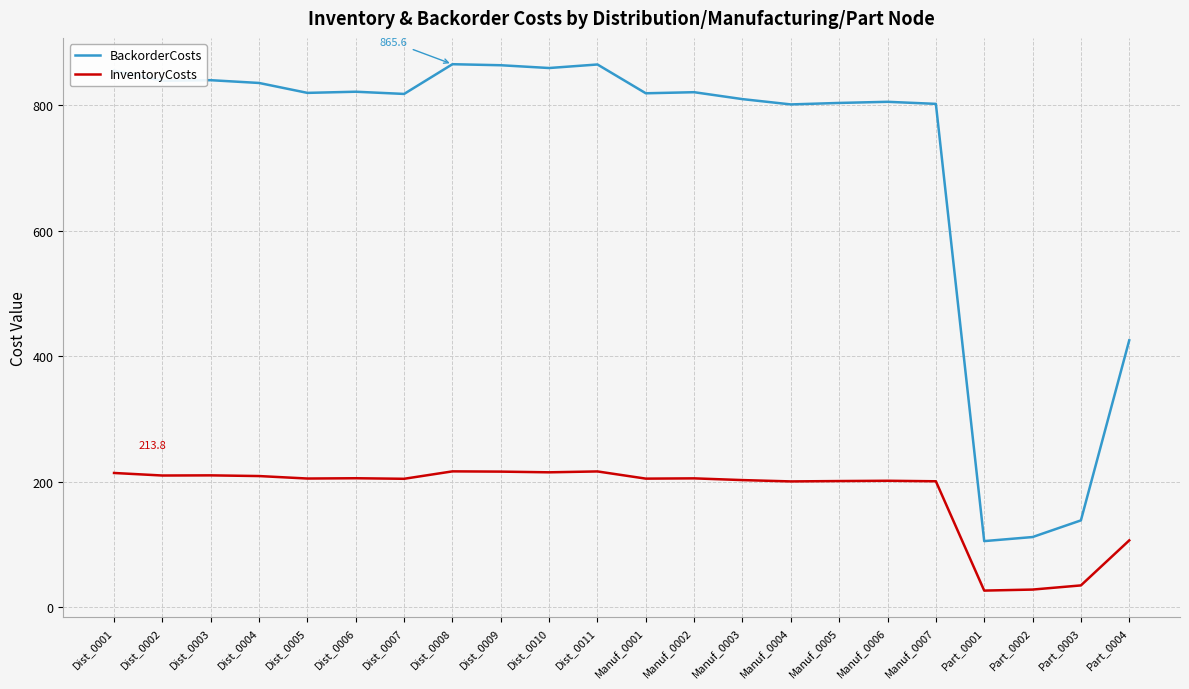

What is the total value across all series at Part_0002?

139.6